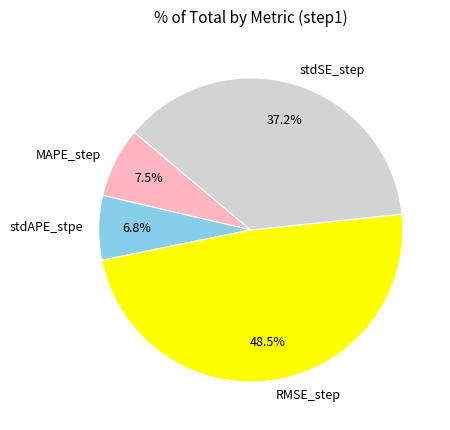

How many segments does this pie chart have?

4